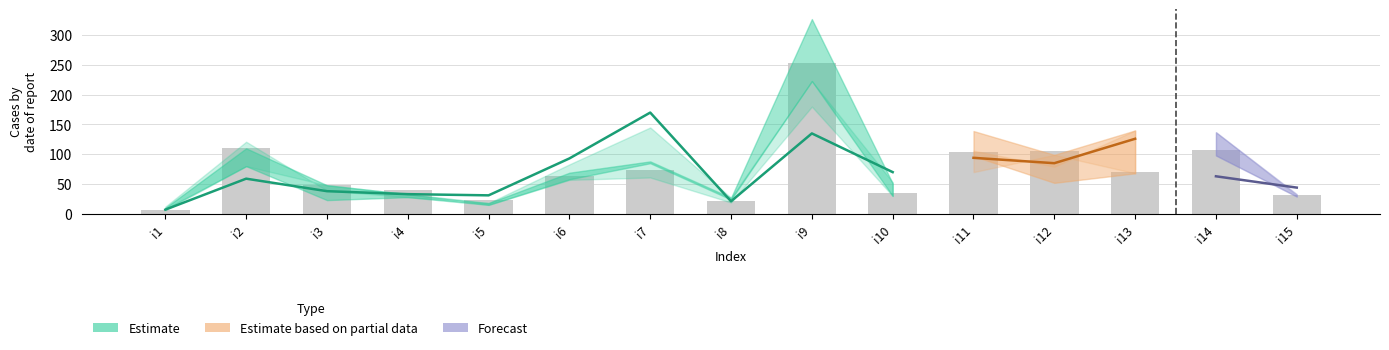

What is the value of the pi24 bar at the 3rd from the left?

52